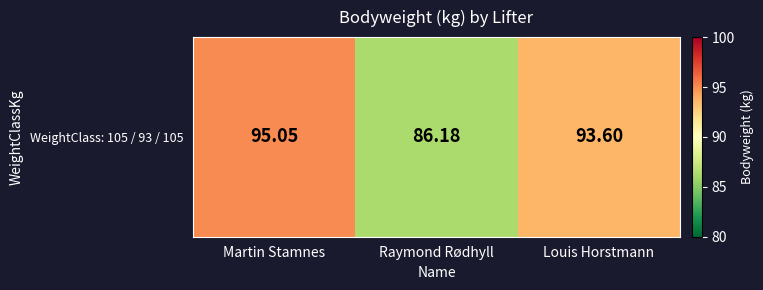

What is the maximum value shown in the chart?

95.0